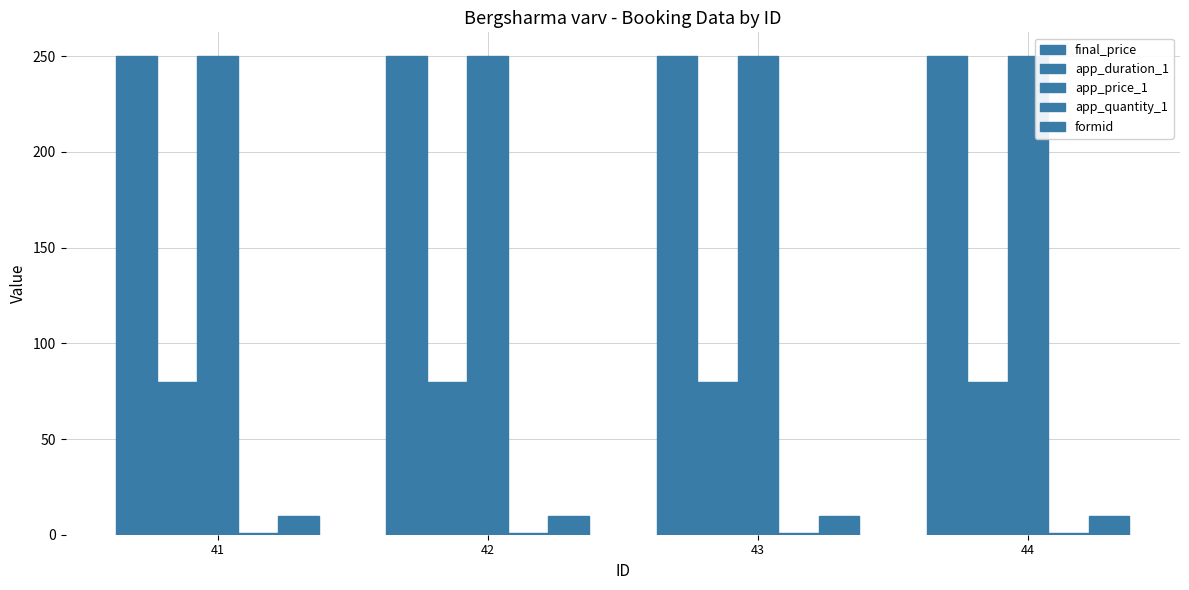

At 42, list the series in order from smallest to largest.

app_quantity_1, formid, app_duration_1, final_price, app_price_1